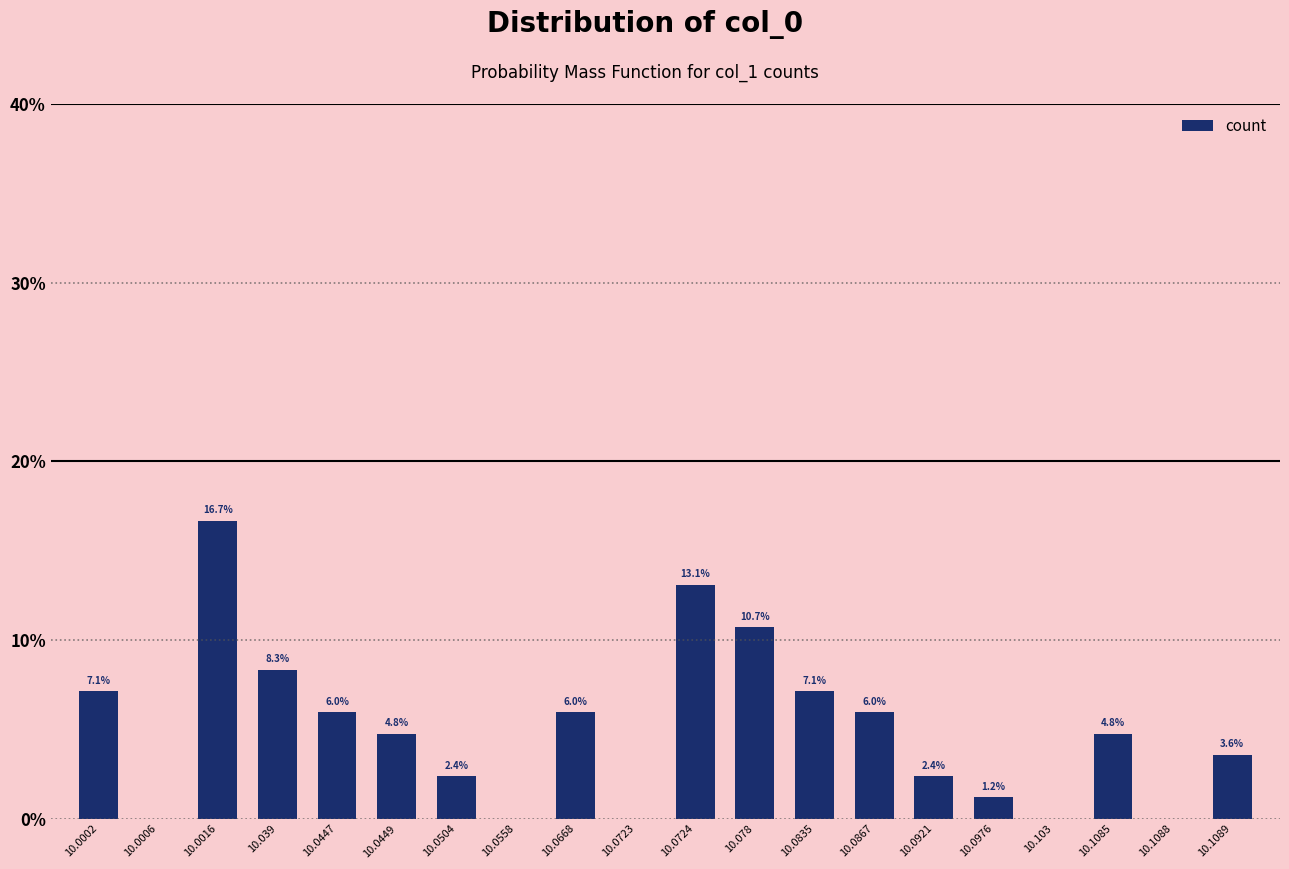

The value at 10.0016 is 7.8. True or false?

False